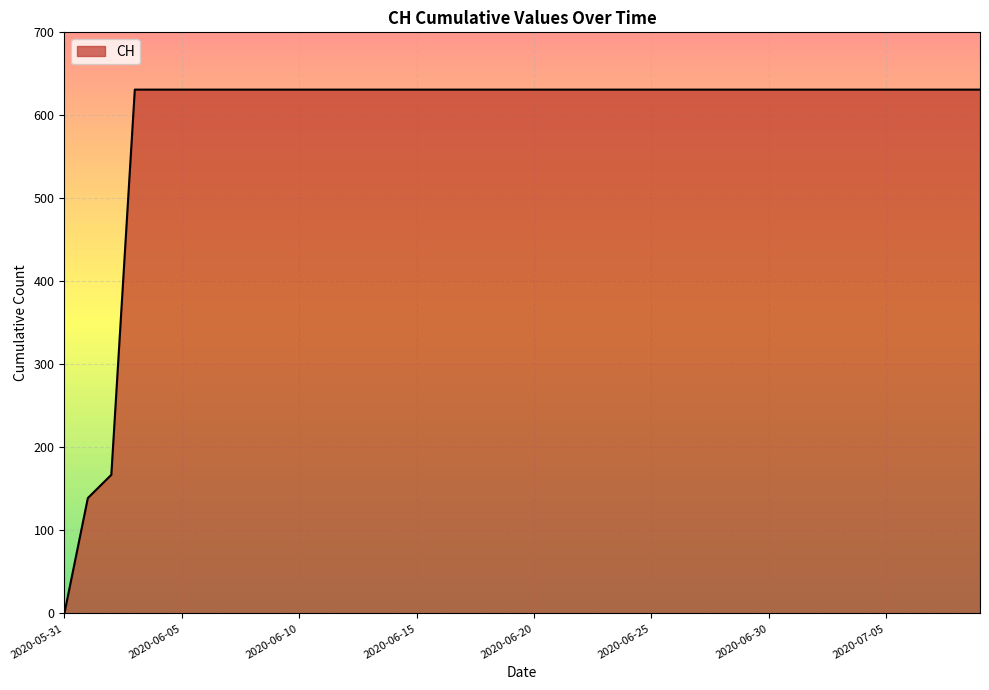

How many values are below 631?

3